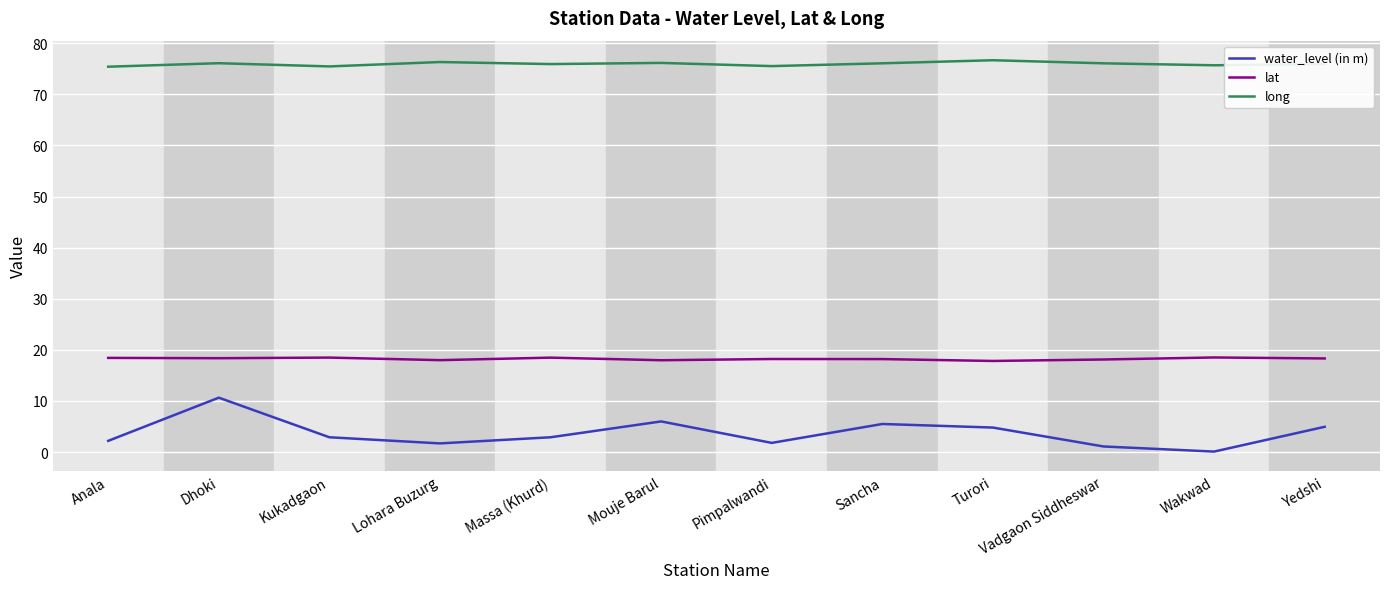

At which category is the sum across all series the highest?

Dhoki